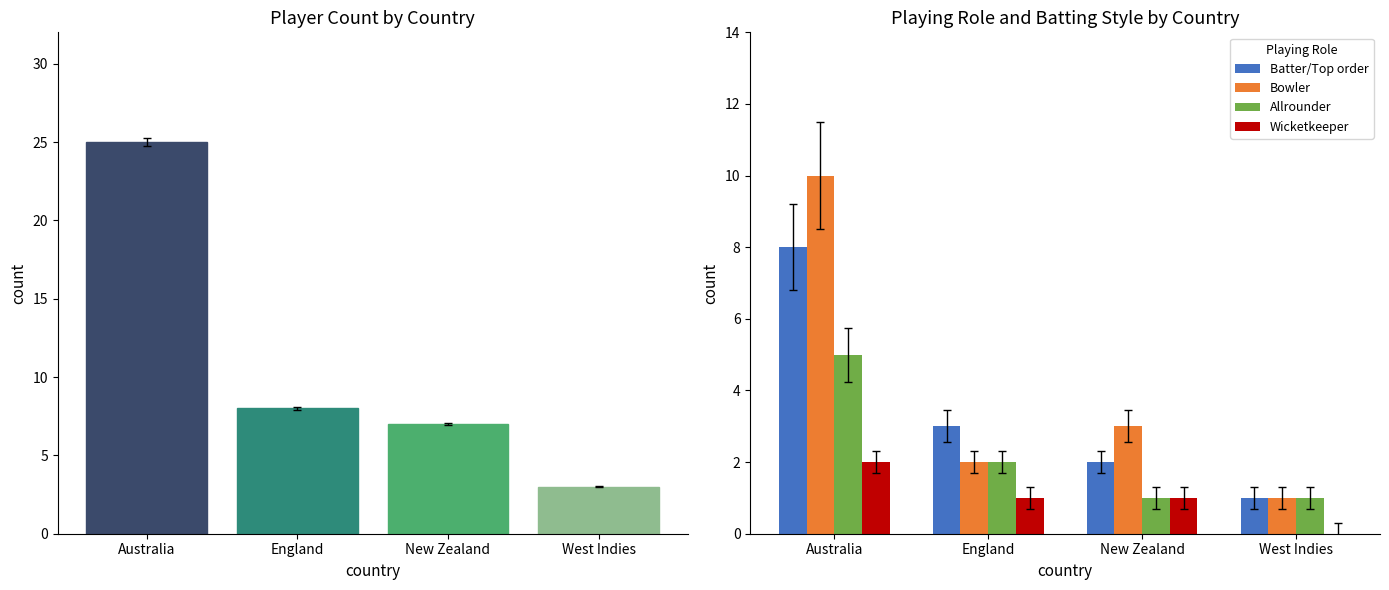

True or false: Bowler has a value of 5 at New Zealand.

False